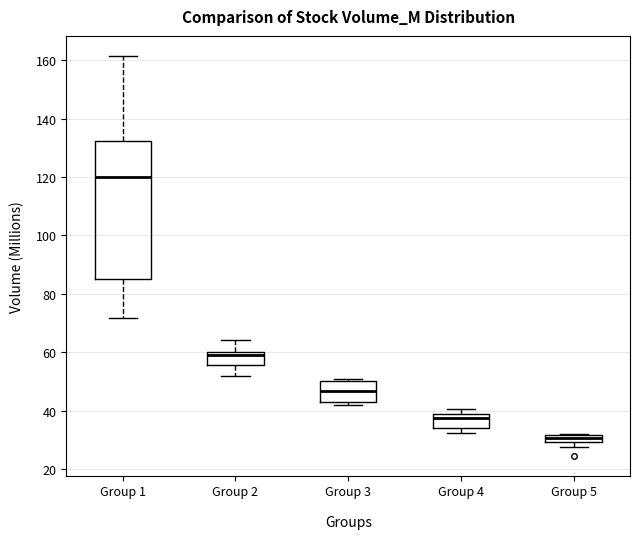

Which box's median line is the highest?

Group 1